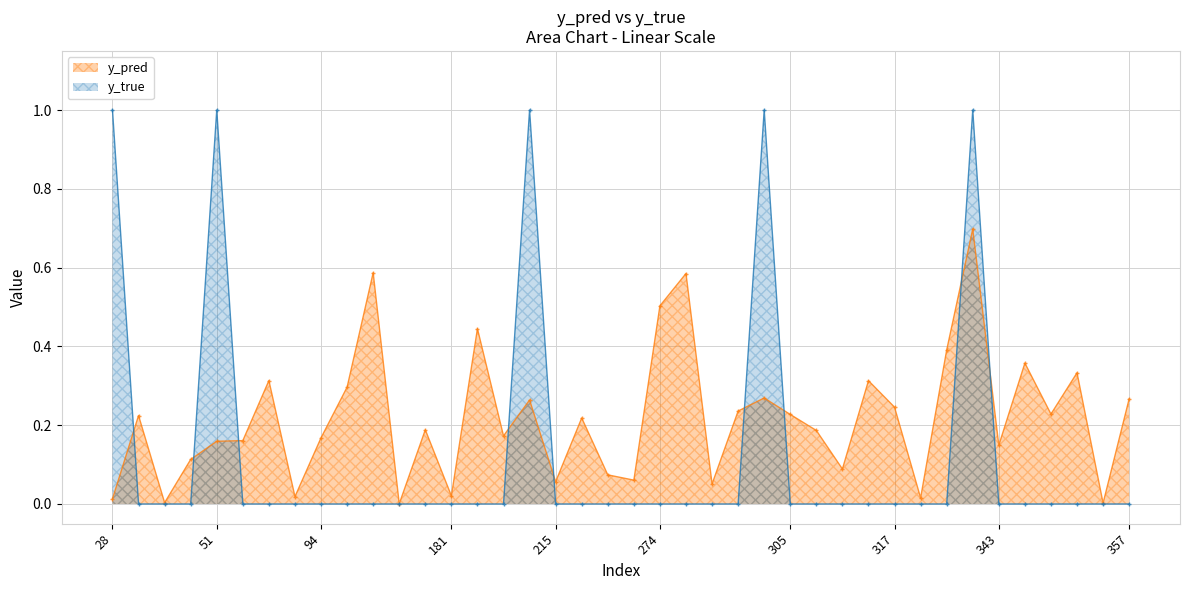

At how many categories does at least one series exceed 0?

40